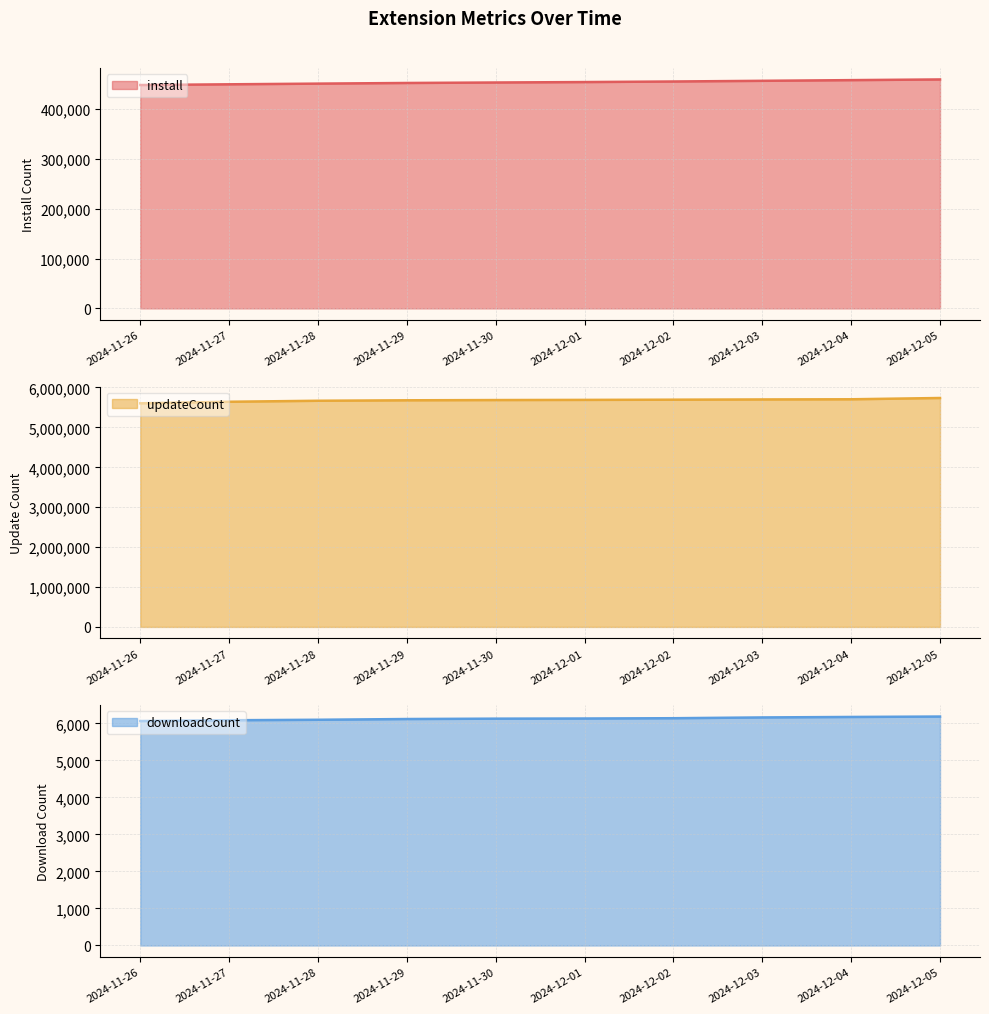

What is the value of the install point at the 9th from the left?

458243